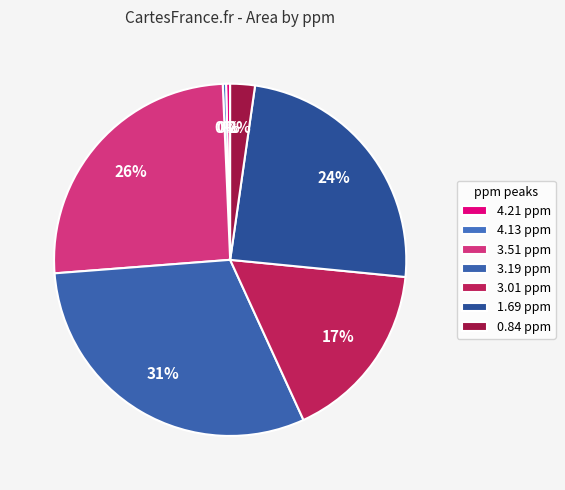

Count the number of slices in the pie.

7